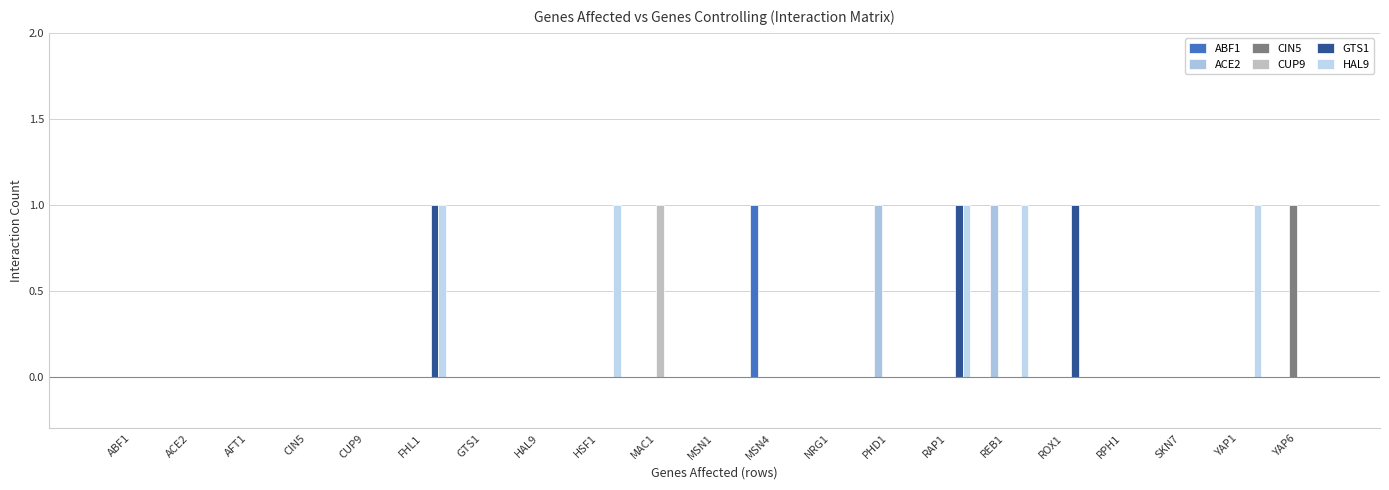

How many categories are shown in the chart?

21